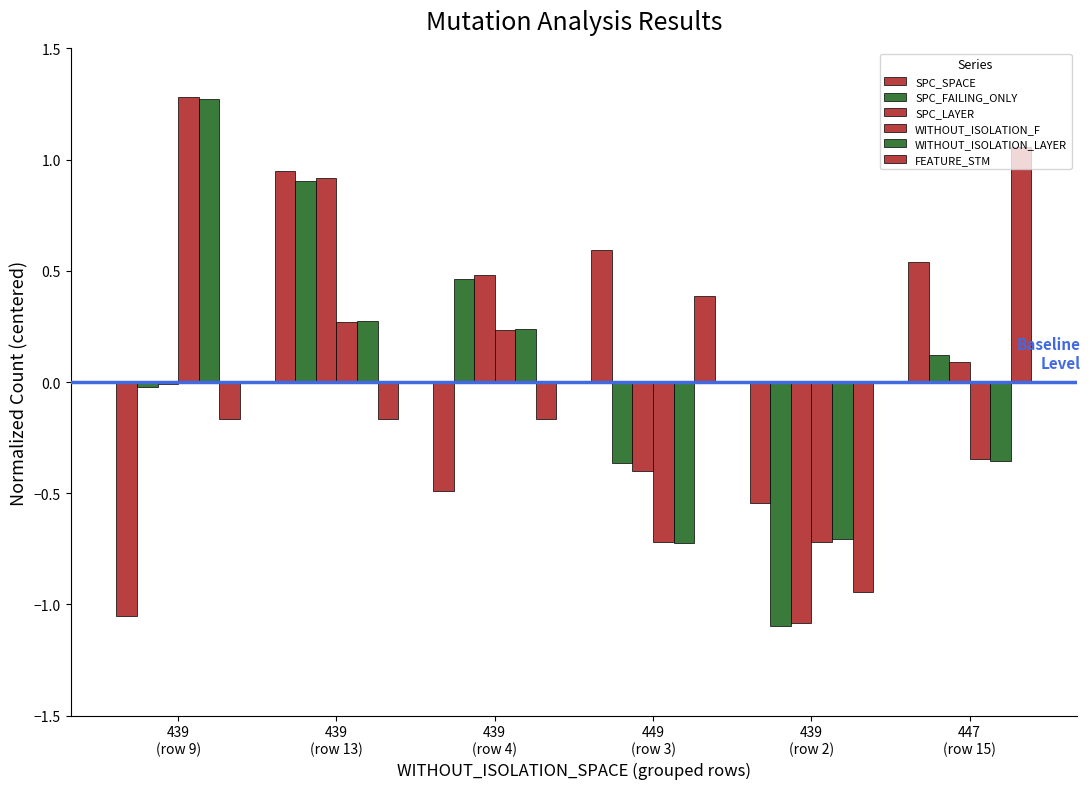

Which has a higher value, 439
(row 9) or 439
(row 2)?

439
(row 2)